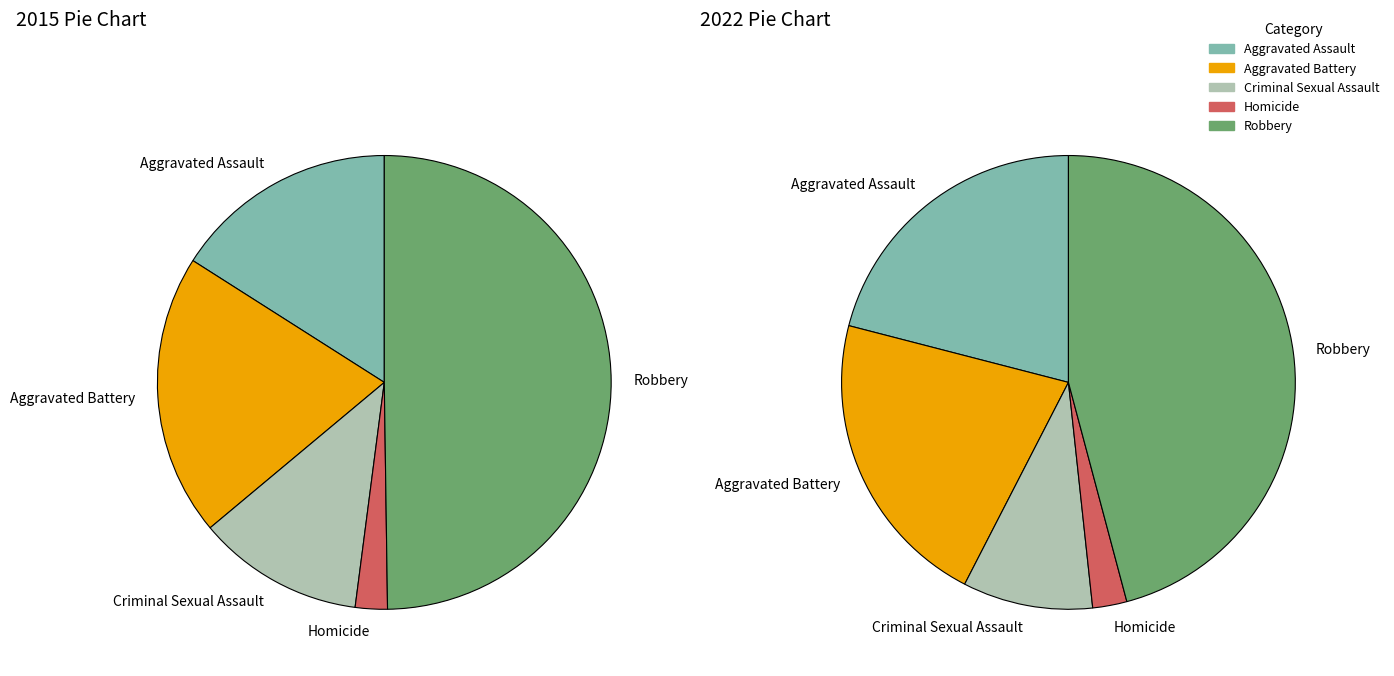

Is it true that Aggravated Battery is 21% of the pie?

True